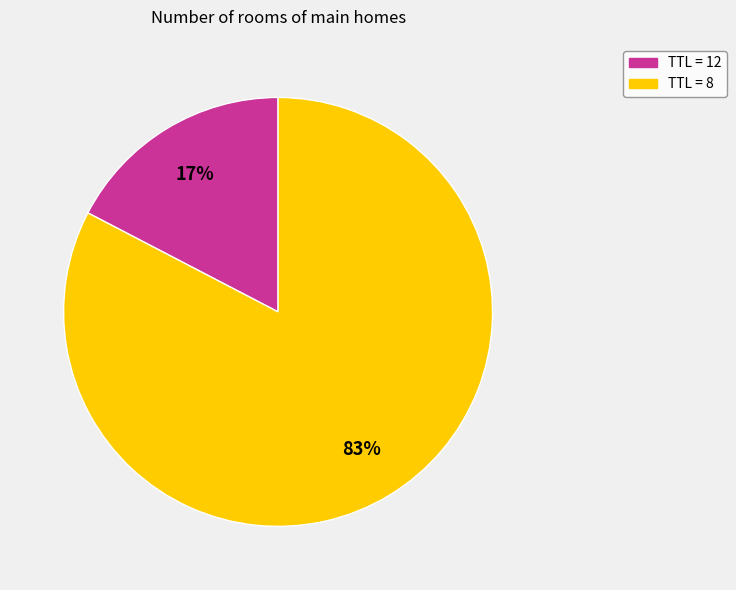

Is there a majority slice in this chart?

Yes